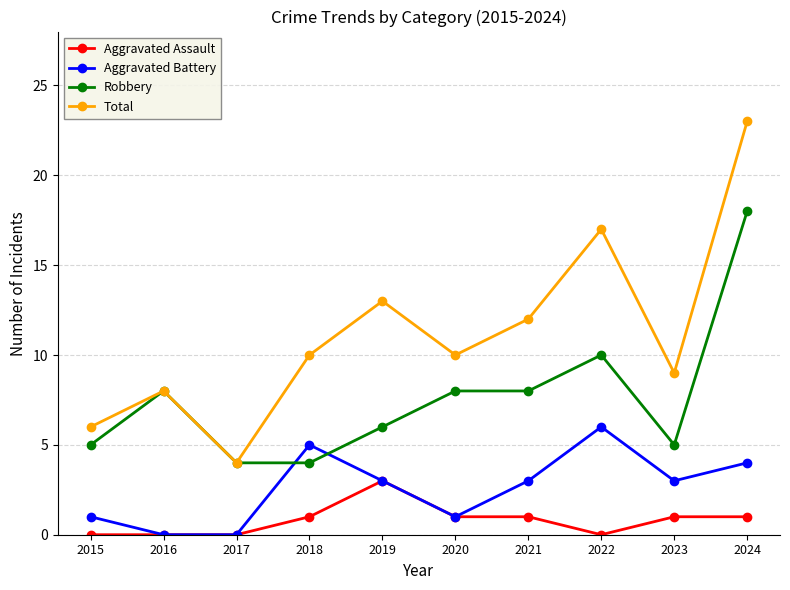

True or false: Robbery and Aggravated Assault intersect in this chart.

False